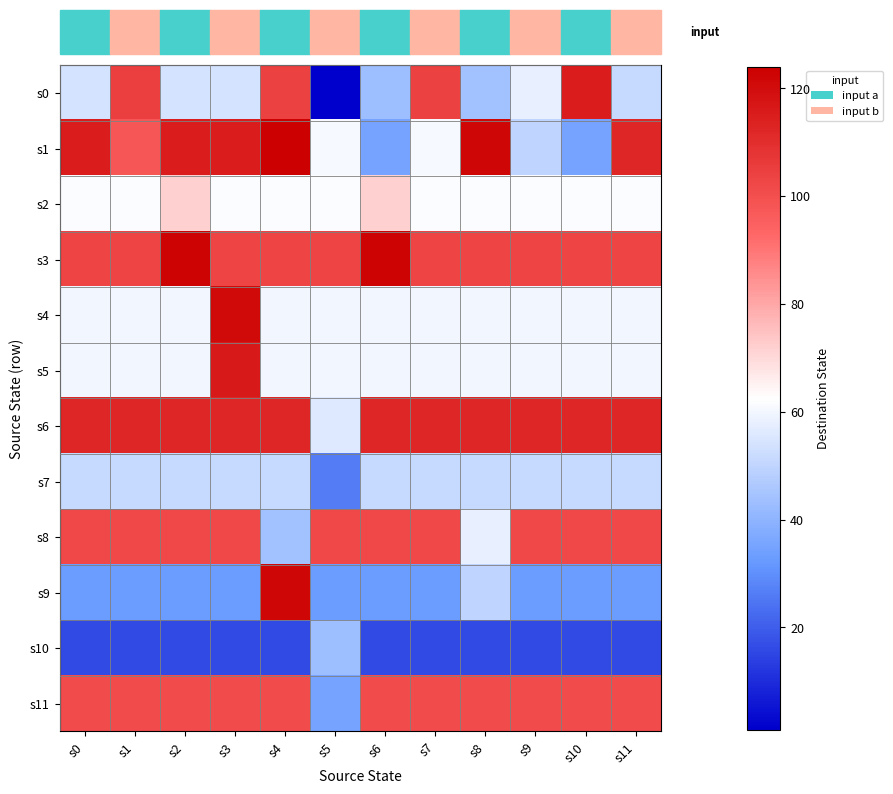

What is the spread (max minus min) of values at s0?

99